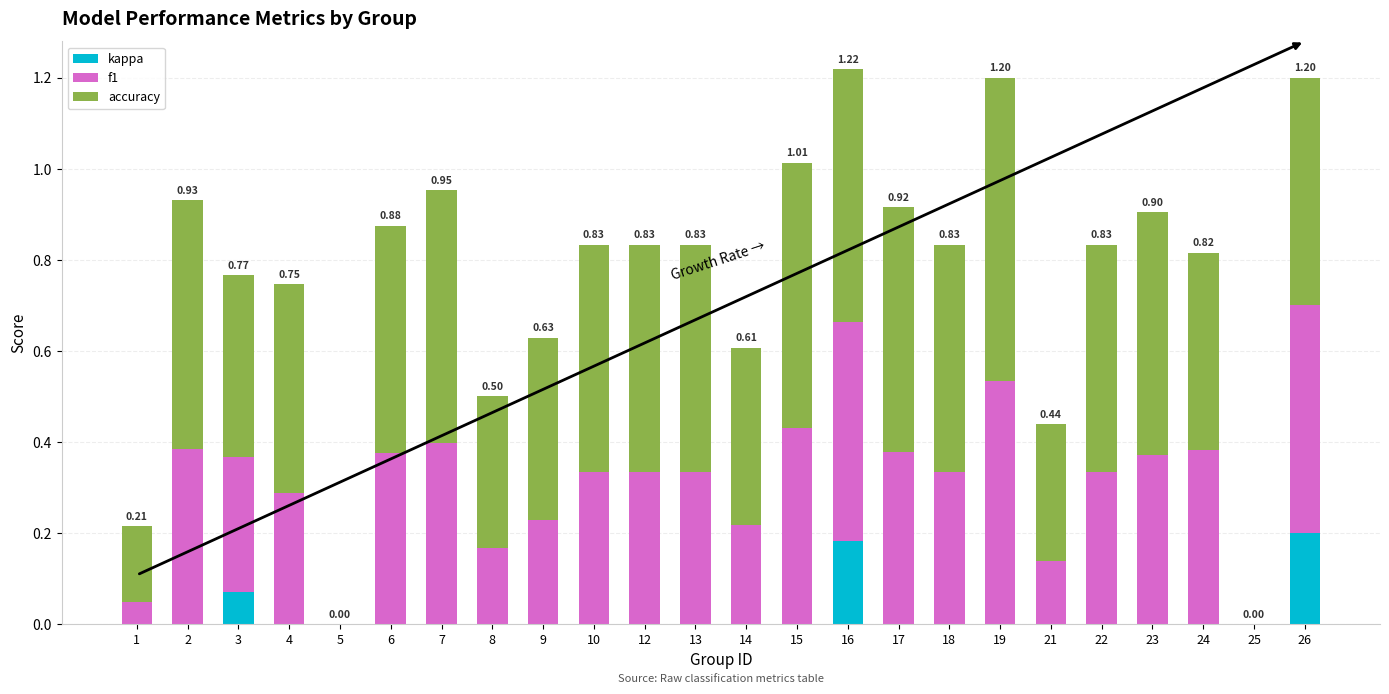

What is the total value across all series at 17?

0.9